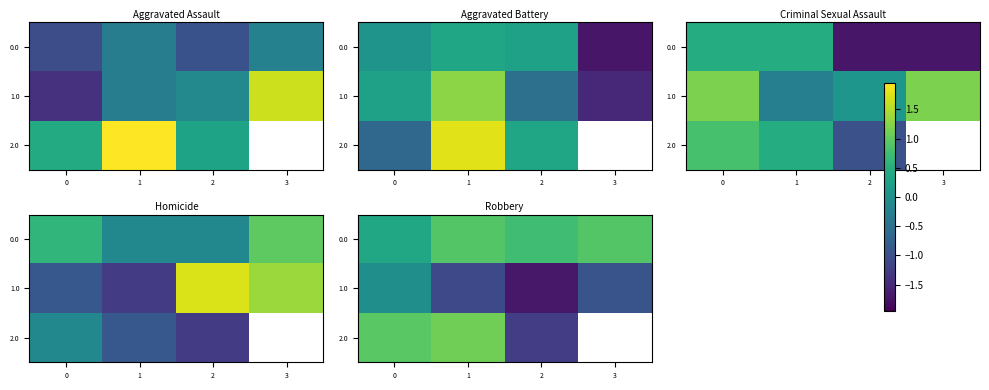

Which has a higher value, 1 or 3?

1